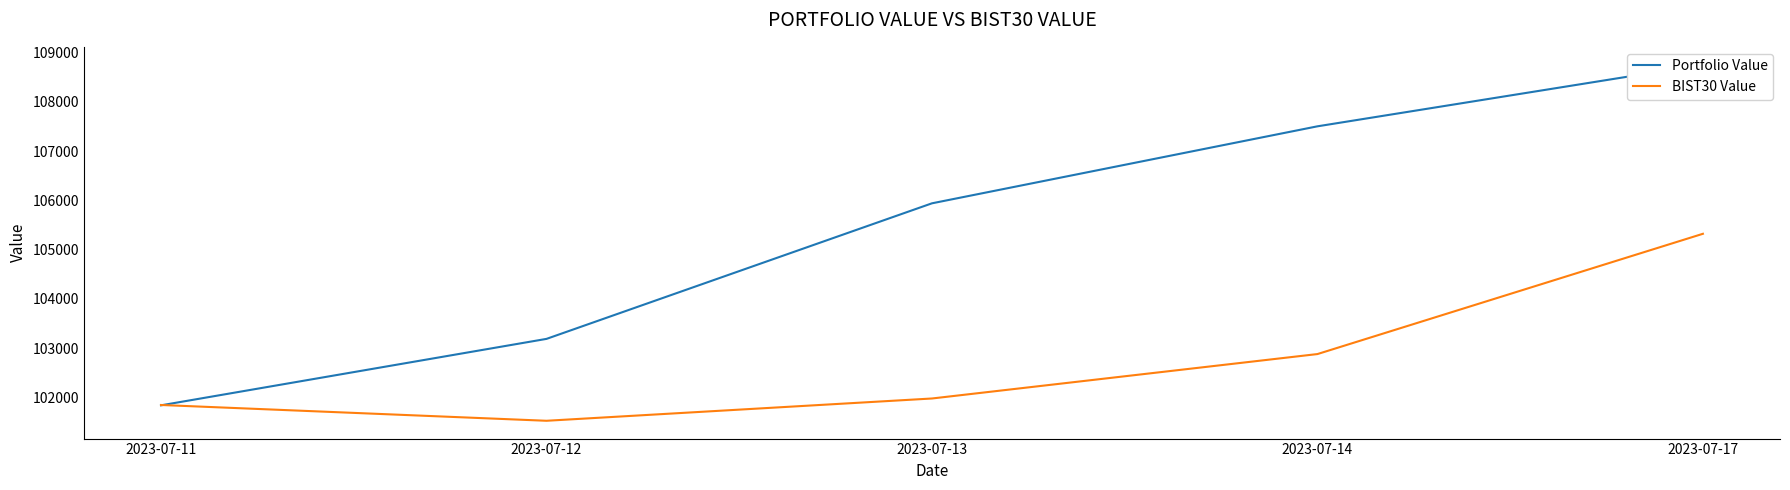

Which series has the widest spread of values?

Portfolio Value